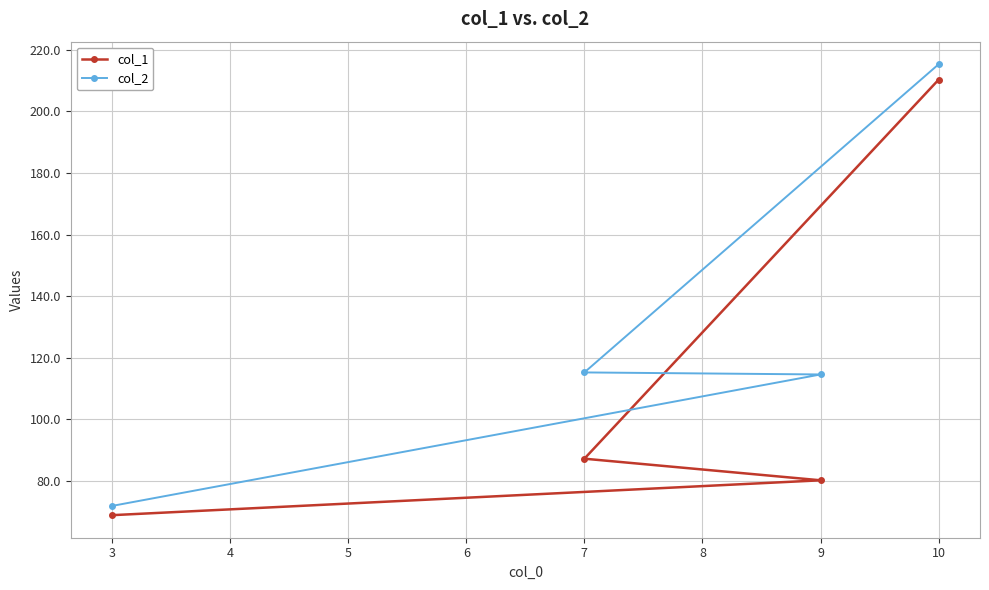

How many lines are shown in the chart?

2